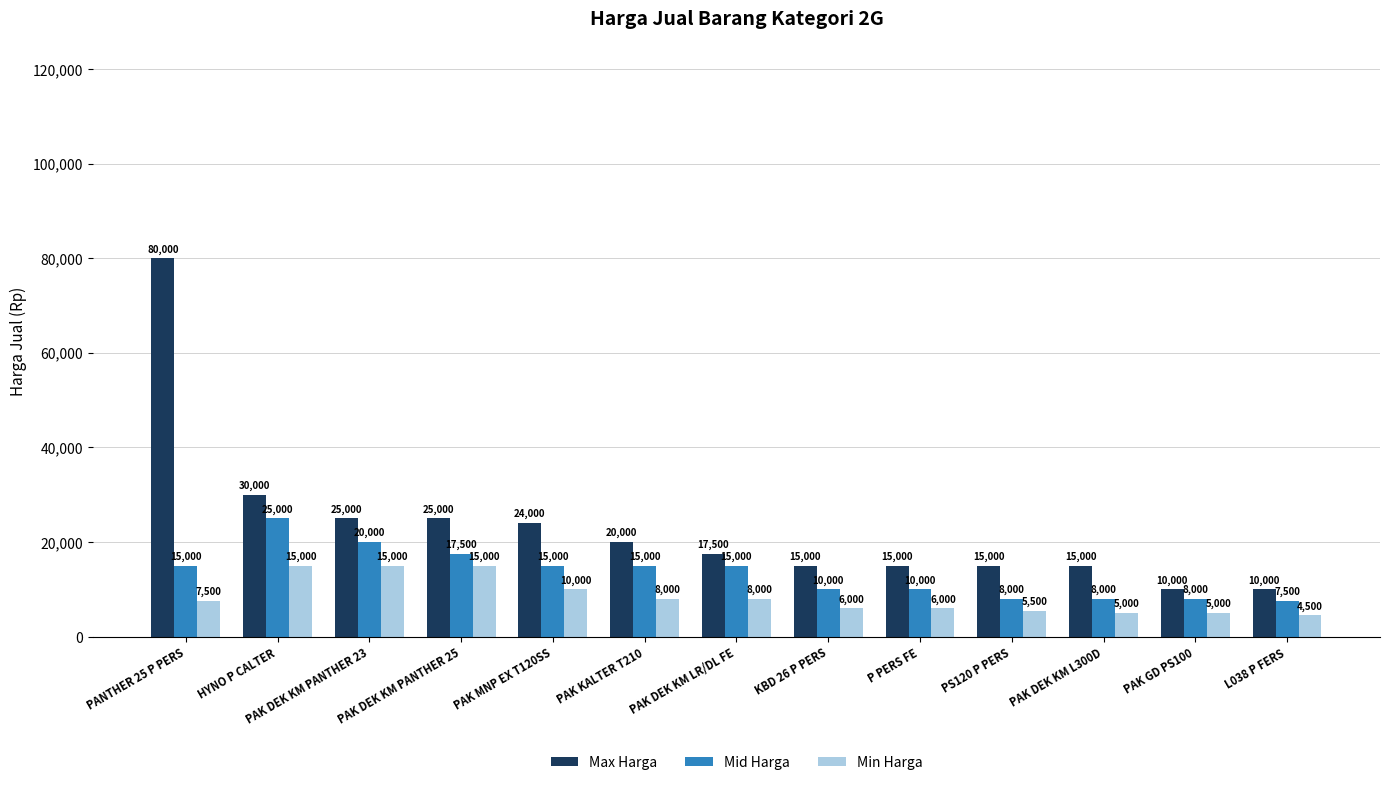

Reading right to left, extract all data points from this chart.

Max Harga: 10000	10000	15000	15000	15000	15000	17500	20000	24000	25000	25000	30000	80000
Mid Harga: 7500	8000	8000	8000	10000	10000	15000	15000	15000	17500	20000	25000	15000
Min Harga: 4500	5000	5000	5500	6000	6000	8000	8000	10000	15000	15000	15000	7500